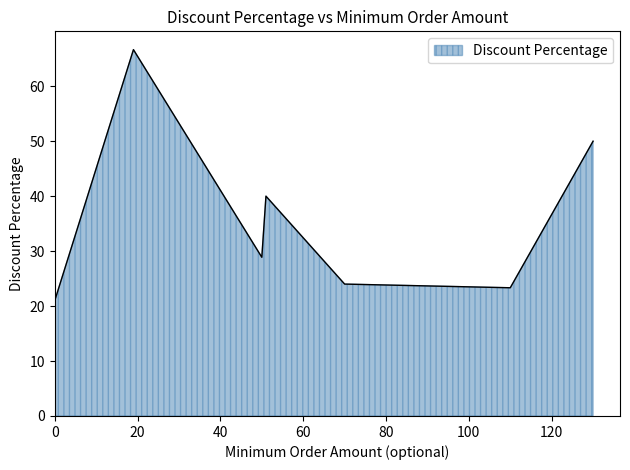

How many interior local valleys (lower than both neighbors) does the data have?

2